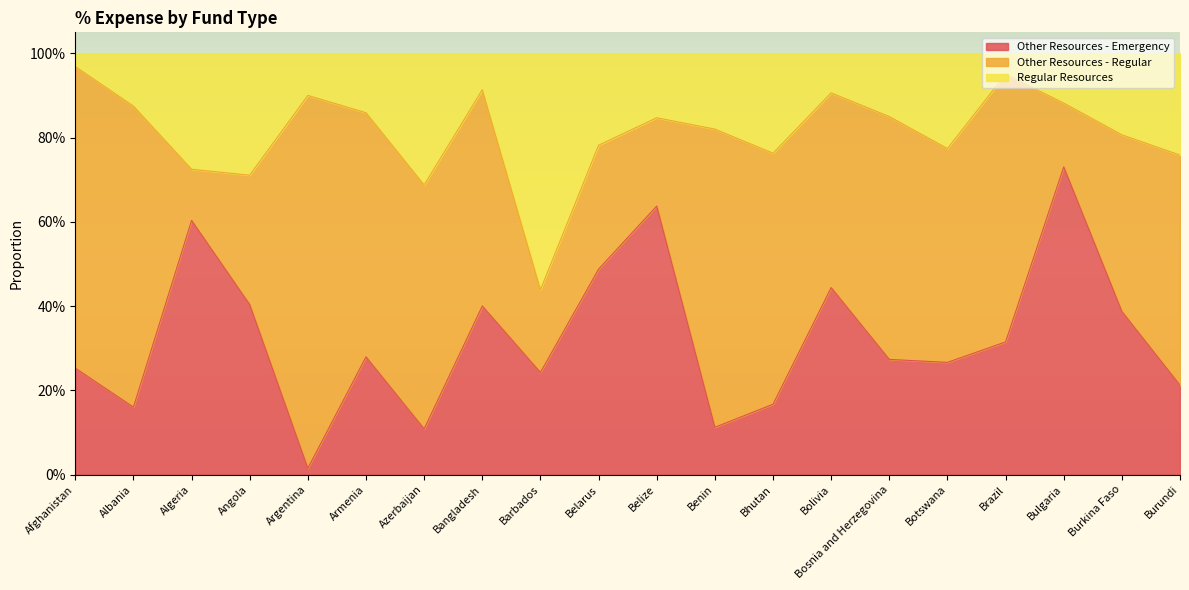

What are all the series names shown in the legend?

Other Resources - Emergency, Other Resources - Regular, Regular Resources